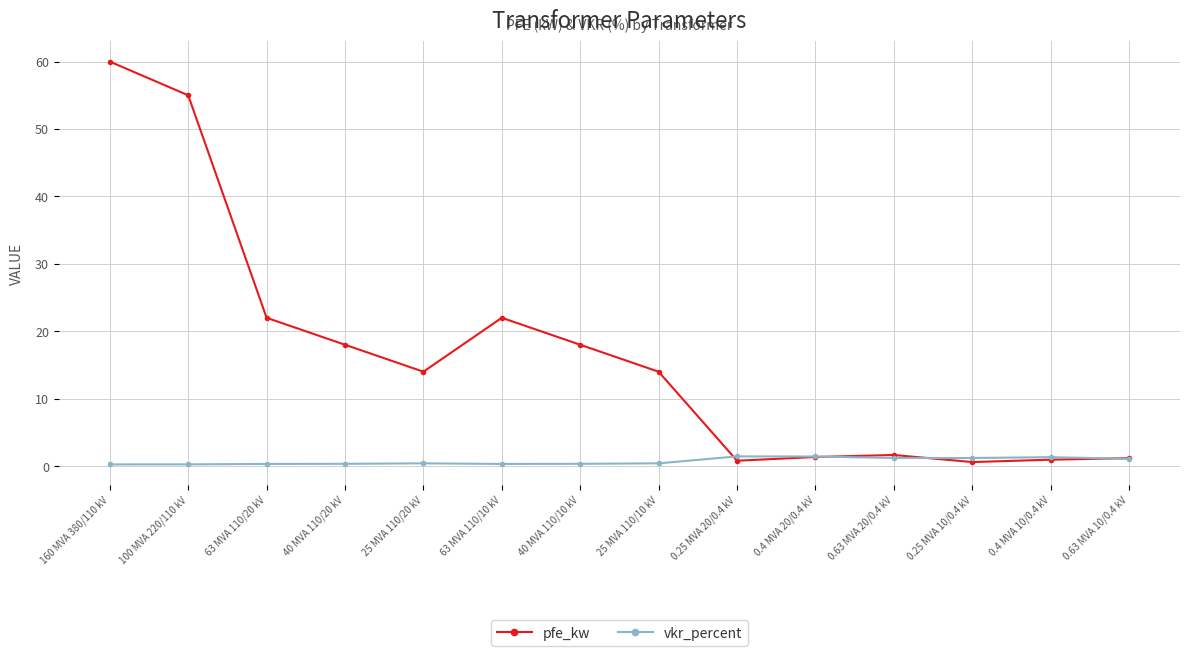

The value of pfe_kw at 63 MVA 110/10 kV is 33.1. True or false?

False